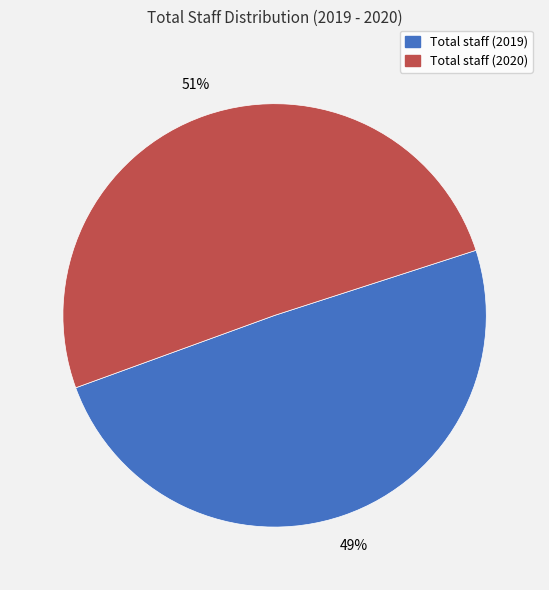

To the nearest percent, what is the combined percentage of Total staff (2019) and Total staff (2020)?

100%